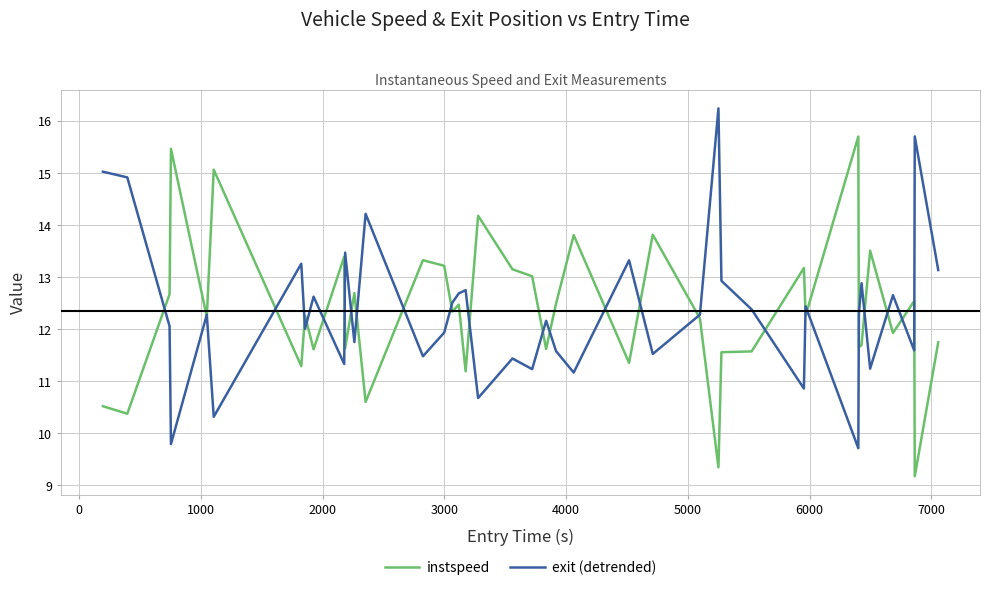

What is the minimum value shown in the chart?

9.2